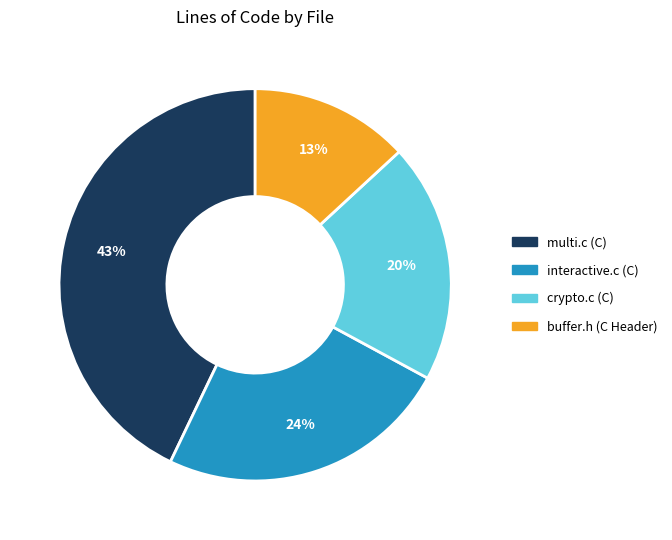

Is the sum of multi.c (C) and buffer.h (C Header) greater than half?

Yes